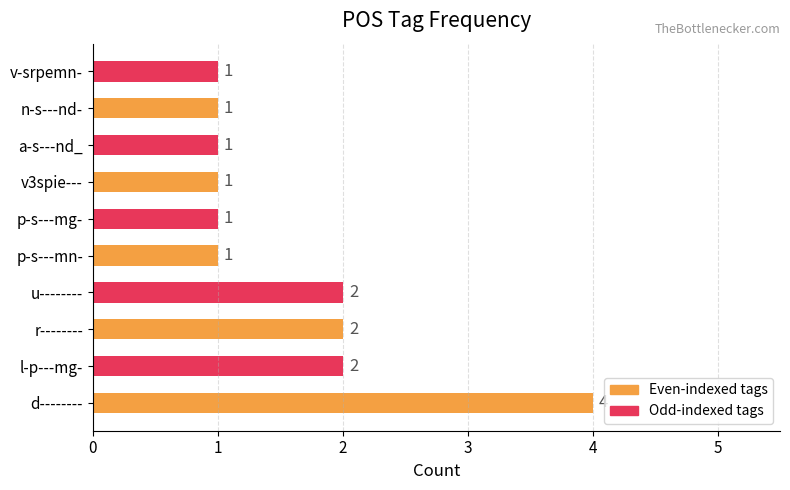

Does the chart contain stacked bars?

No